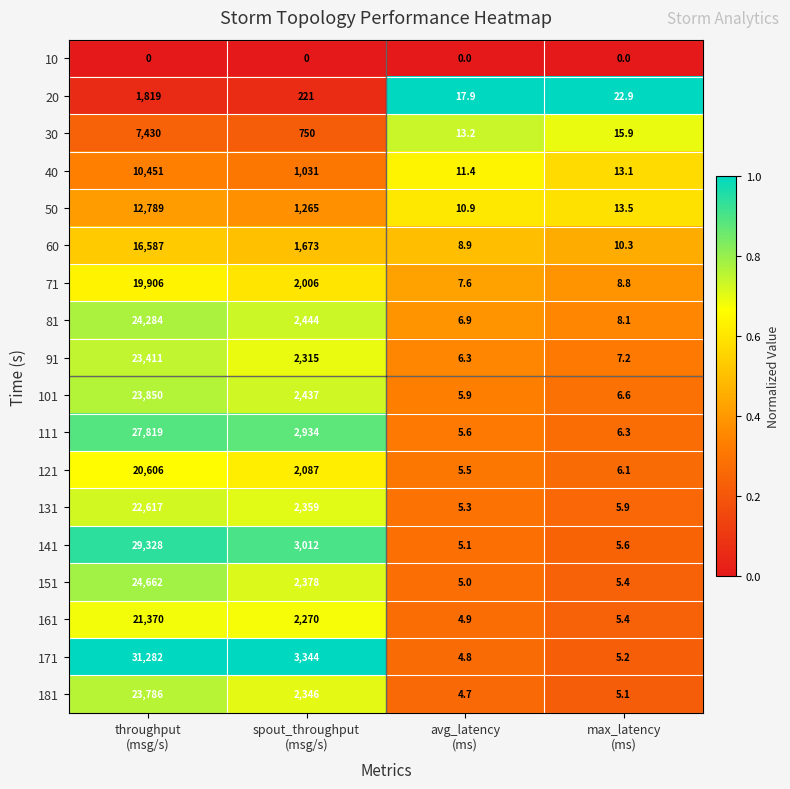

Which series has the largest total across all categories?

171